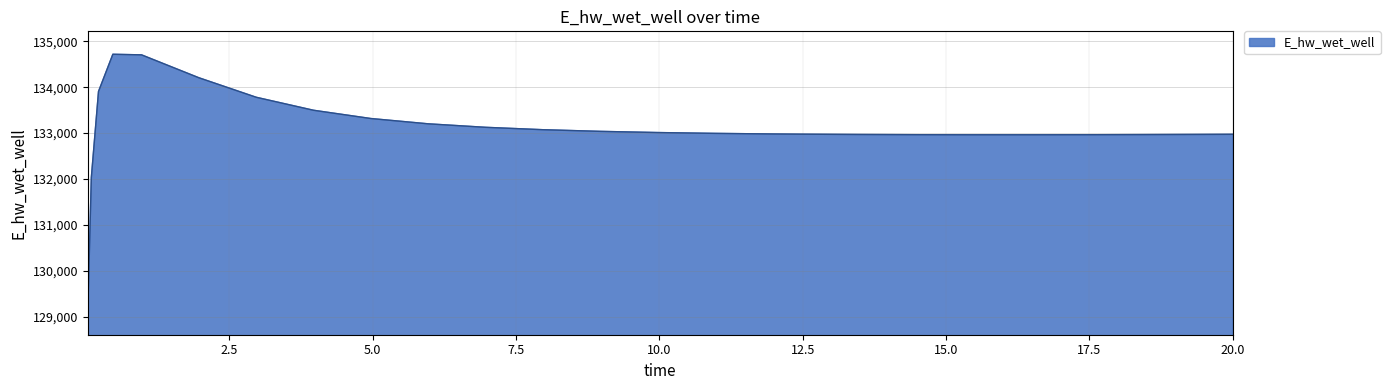

What is the difference between the maximum and minimum values?

5614.5